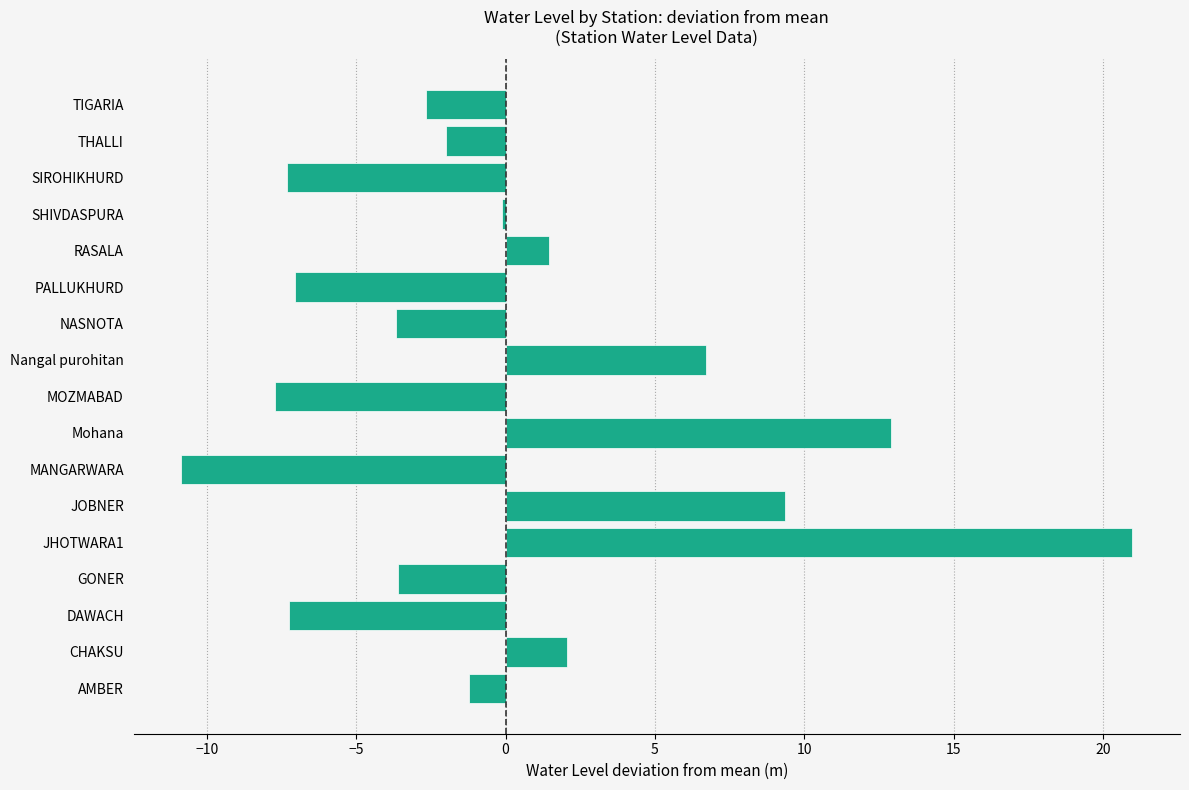

Does the chart contain any negative values?

Yes